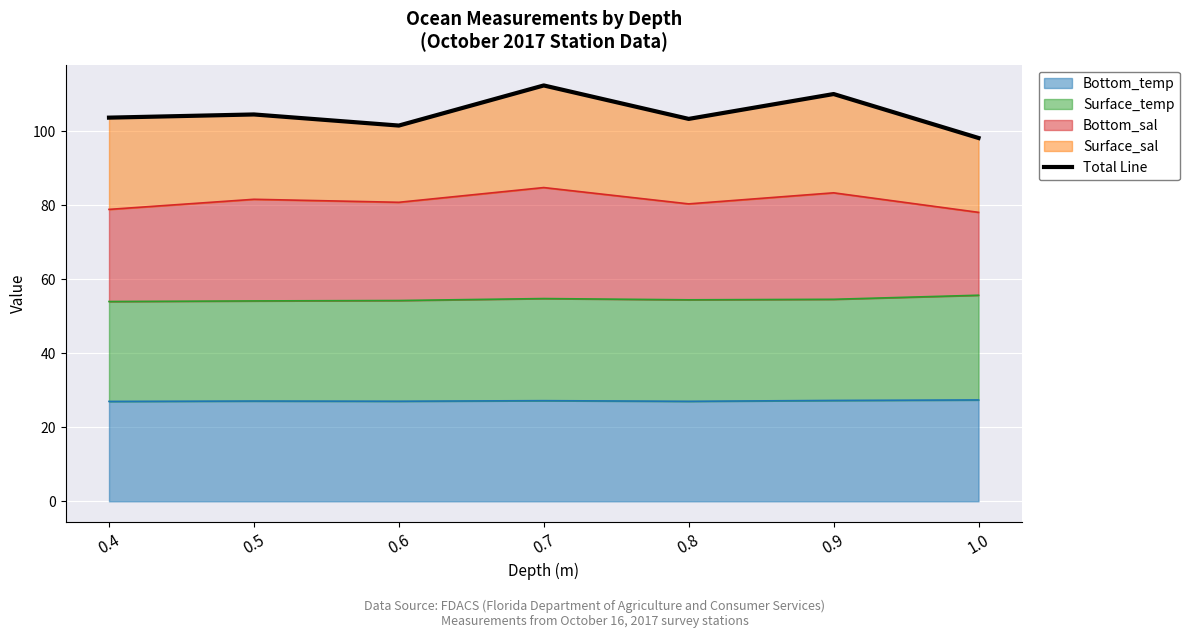

The chart shows a value of 103.4 at 0.8. True or false?

True